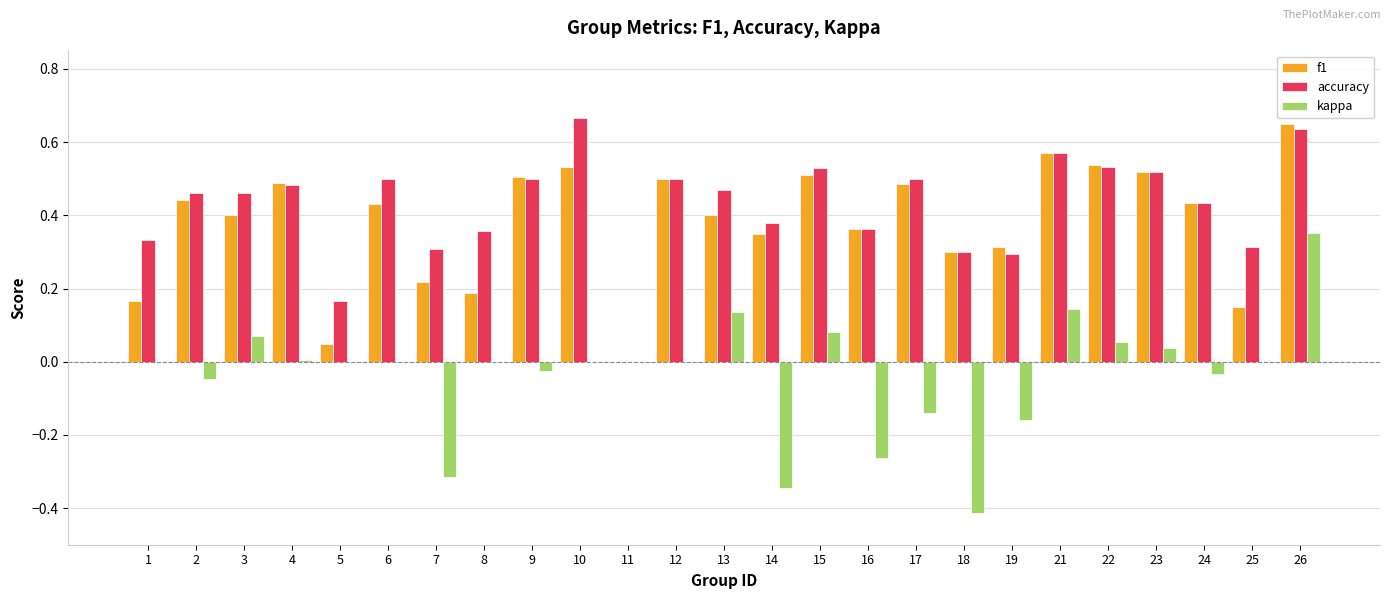

What are all the series names shown in the legend?

f1, accuracy, kappa